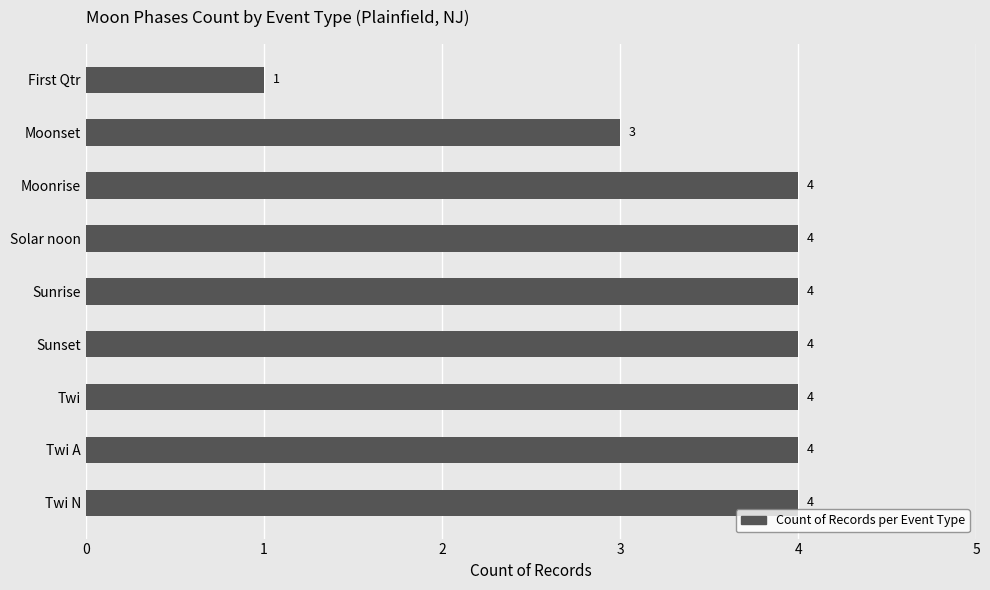

The value at Solar noon is 4. True or false?

True